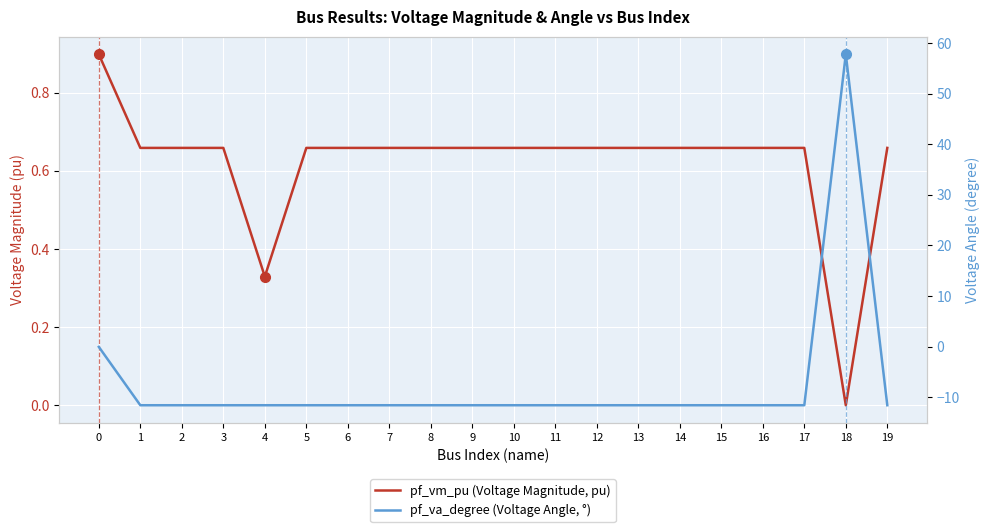

What value does the pf_va_degree (Voltage Angle, °) series have at 10?

-11.6